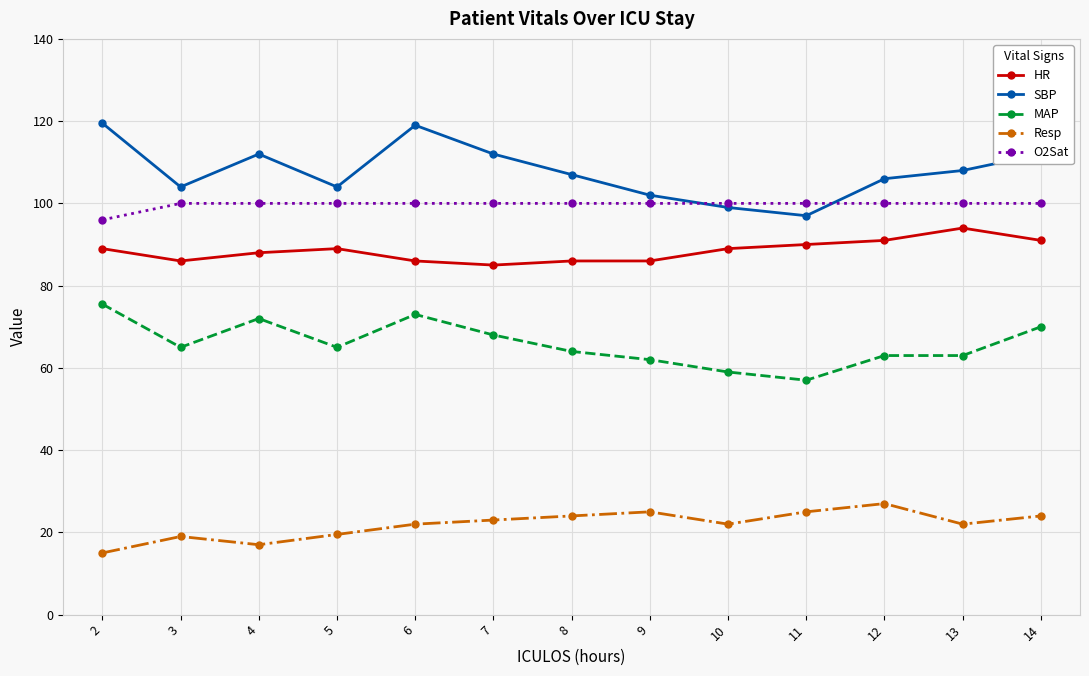

Does the chart have visible grid lines?

Yes